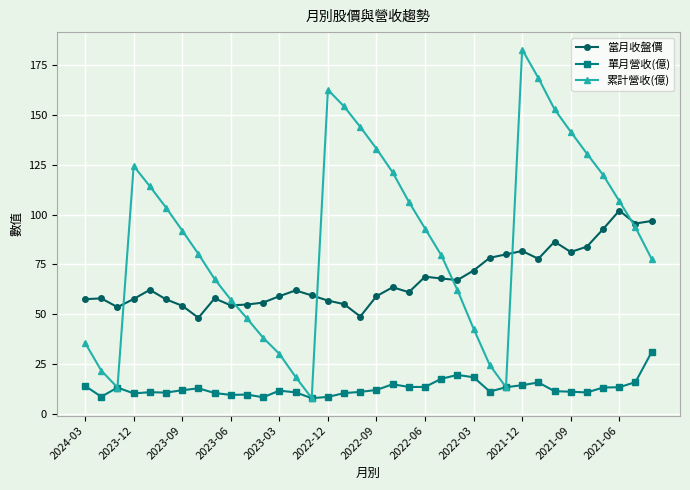

Which series has the largest range (max minus min)?

累計營收(億)